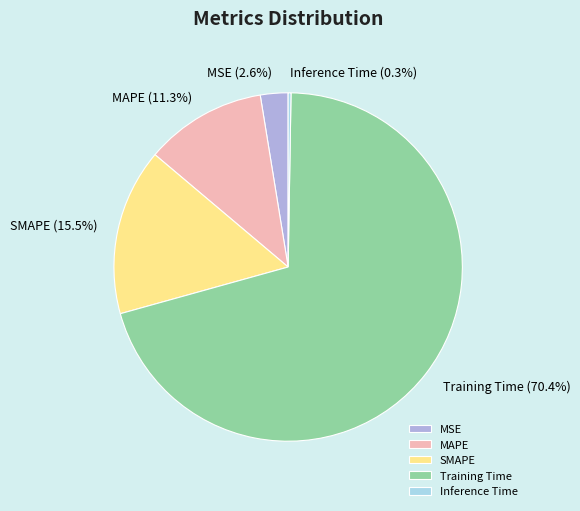

What portion of the pie excludes SMAPE?

84.5%